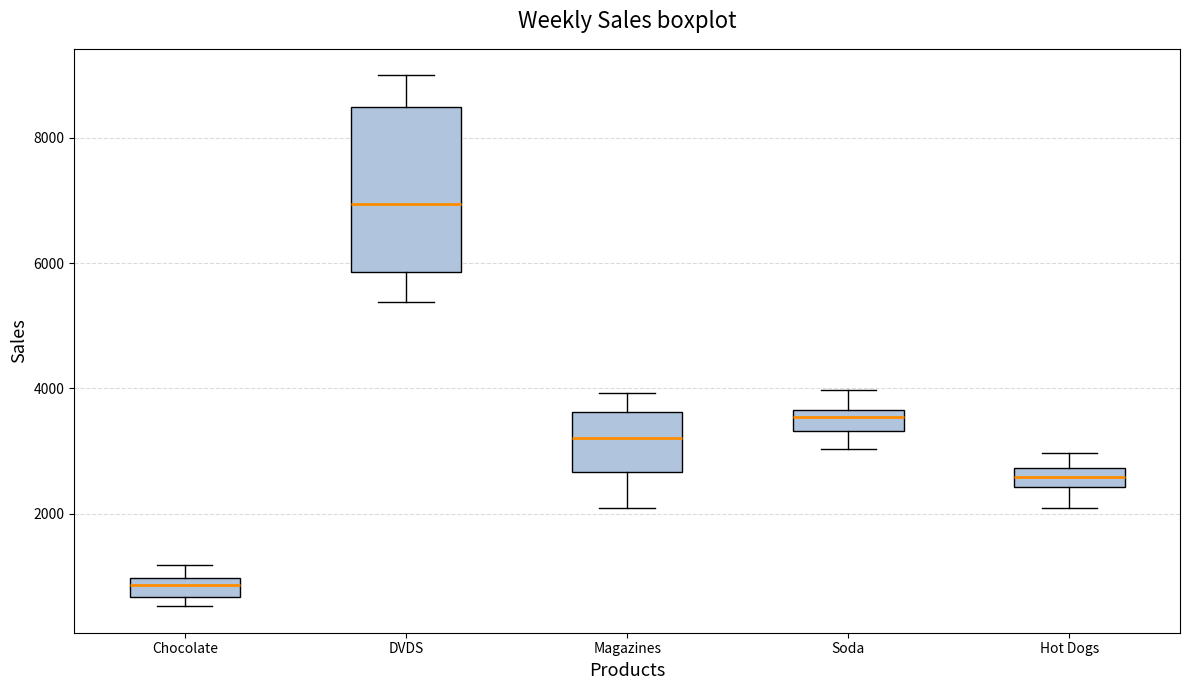

Which box's median line is the lowest?

Chocolate